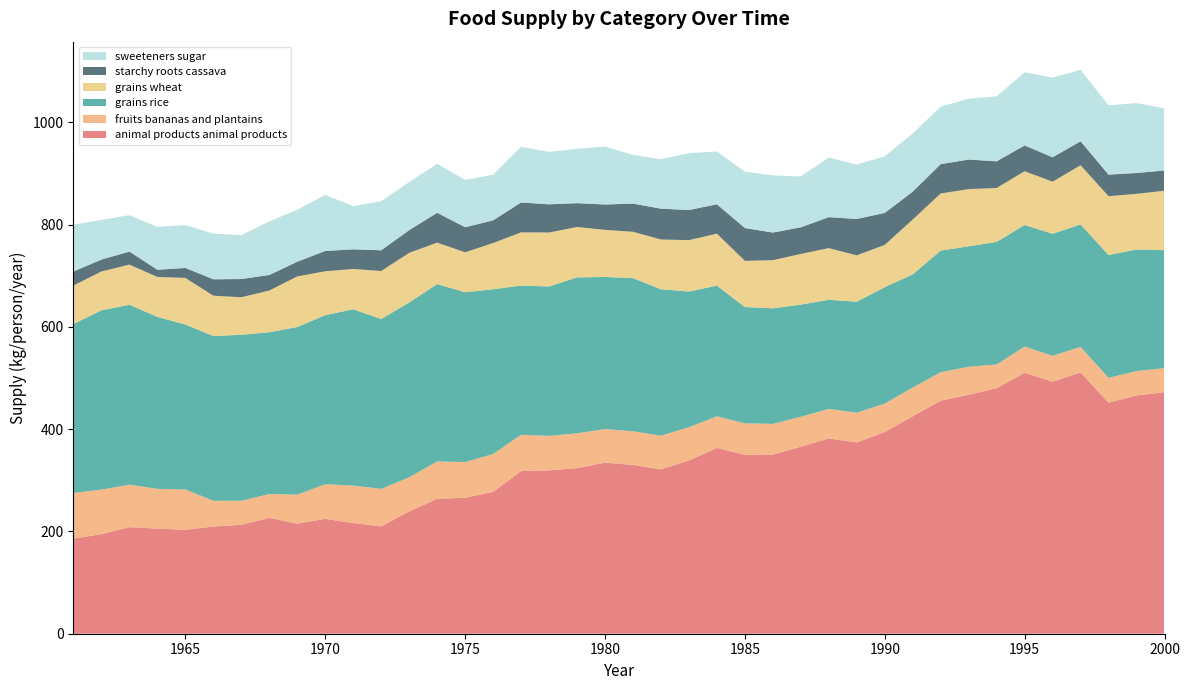

Reading left to right, list all the values displayed in this chart.

animal-products_animal_products: 185.8	194.8	208.5	205.5	203.3	209.6	213.2	226.6	215.3	224.7	216.4	209.9	239.2	263.8	266.0	277.5	318.1	319.5	323.8	334.5	330.1	321.4	338.9	363.3	349.9	350.4	365.8	381.9	374.2	394.5	425.2	455.9	467.4	480.3	510.4	492.9	511.0	451.8	466.0	472.6
fruits_bananas_and_plantains: 89.6	87.1	83.0	77.8	78.9	50.4	46.8	46.6	56.7	67.7	73.4	73.4	66.8	73.2	69.6	74.0	71.0	67.4	68.2	65.8	65.8	66.0	64.9	61.9	61.6	60.0	58.6	57.8	58.1	55.6	56.4	55.6	54.8	46.3	51.2	50.7	49.9	48.8	47.7	46.8
grains_rice: 330.4	350.7	351.8	336.4	322.5	322.2	324.7	316.4	327.9	330.7	344.7	332.1	341.9	346.8	332.3	322.2	291.8	292.3	304.9	297.5	299.5	286.3	265.5	255.6	227.4	226.0	219.2	213.4	217.0	227.7	221.1	237.8	235.6	239.7	237.8	238.6	239.5	240.0	237.8	230.7
grains_wheat: 75.3	75.9	78.6	78.1	91.2	78.9	73.4	81.6	98.9	85.8	78.9	94.0	97.0	81.1	78.1	90.4	104.1	105.5	98.6	92.1	90.7	97.3	100.5	101.6	90.4	94.2	99.2	101.1	90.7	82.7	107.4	111.8	111.8	105.5	105.2	101.9	115.9	115.1	108.8	116.4
starchy-roots_cassava: 27.4	23.3	25.5	14.0	19.5	32.1	35.6	30.4	28.8	39.7	38.4	40.5	44.4	58.4	49.0	44.4	58.4	55.1	46.6	49.6	55.1	60.3	58.9	57.5	64.1	54.0	52.1	60.5	71.2	62.5	54.5	57.3	57.8	52.1	50.4	47.7	46.8	42.2	40.8	39.5
sweeteners_sugar: 91.8	77.5	71.2	83.8	83.8	89.3	85.8	104.9	101.6	109.6	84.4	95.9	94.0	95.9	92.6	89.3	109.0	102.5	106.3	113.4	95.3	96.7	111.2	103.3	110.1	111.8	99.5	116.7	106.3	110.7	113.7	112.6	118.9	127.1	143.0	155.9	139.7	135.6	136.7	121.4